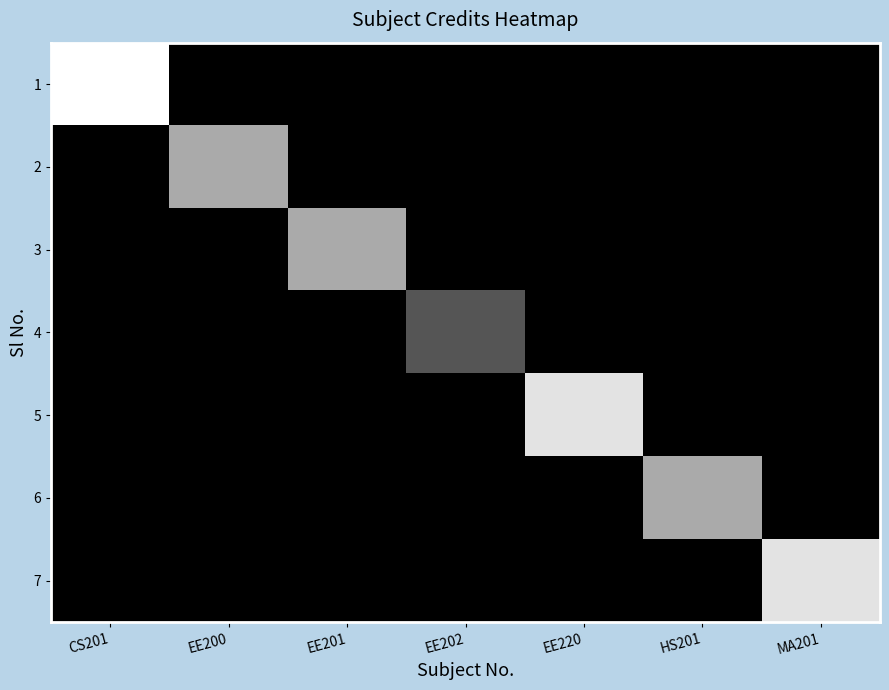

Which category has the highest value across all series?

CS201